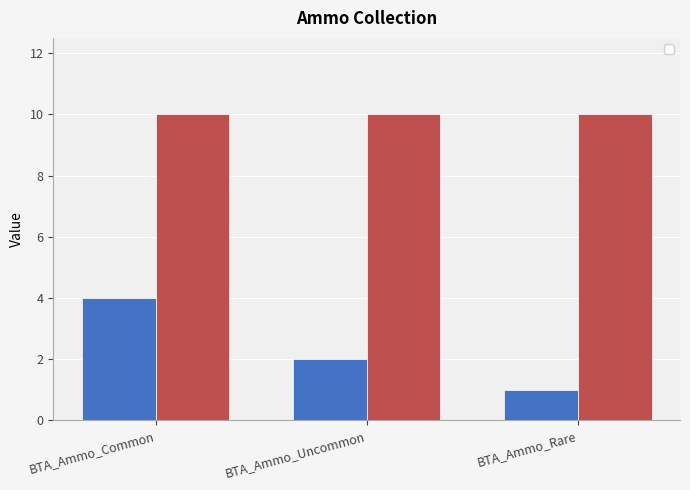

What position from the right is BTA_Ammo_Rare?

1